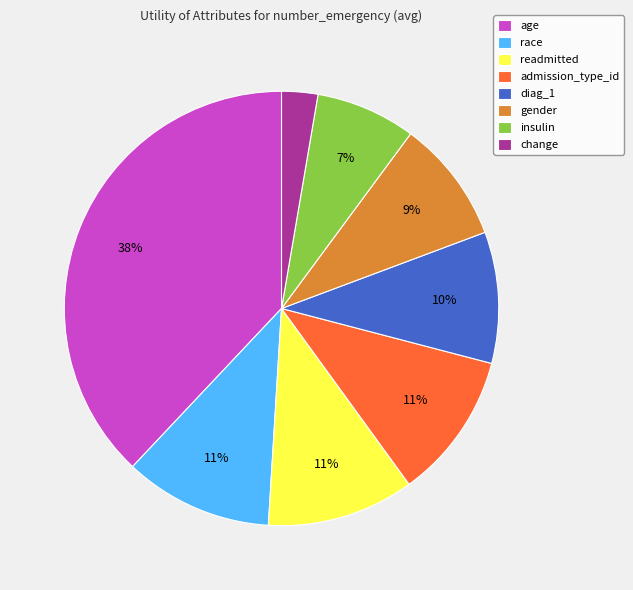

Which category has the smallest portion of the pie?

change